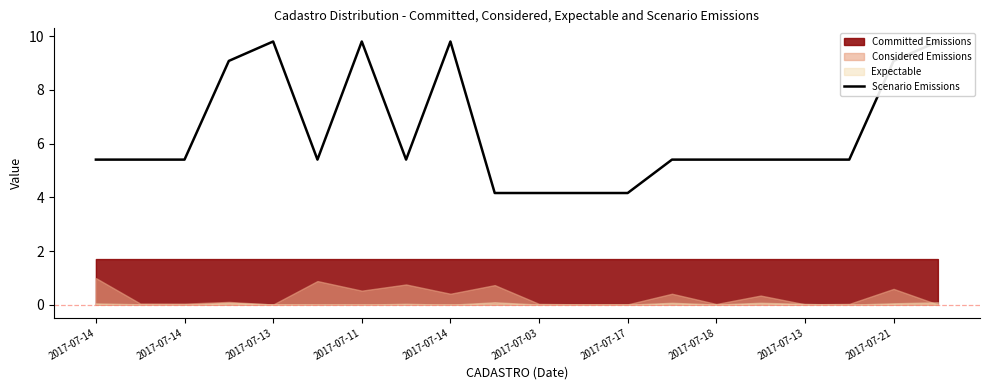

What is the ratio of the value at 14 to the value at 2017-07-11?

0.6